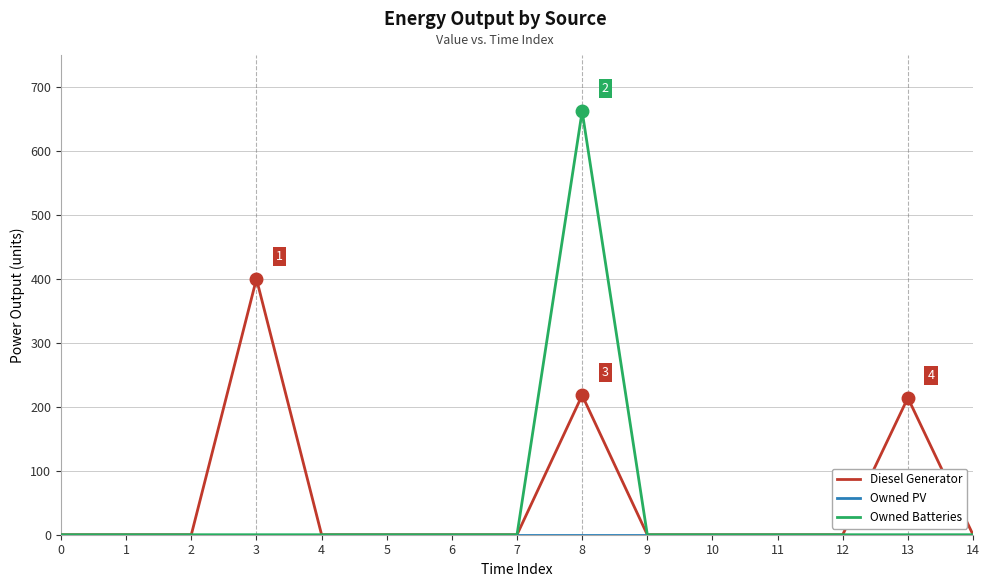

What is the maximum value shown in the chart?

662